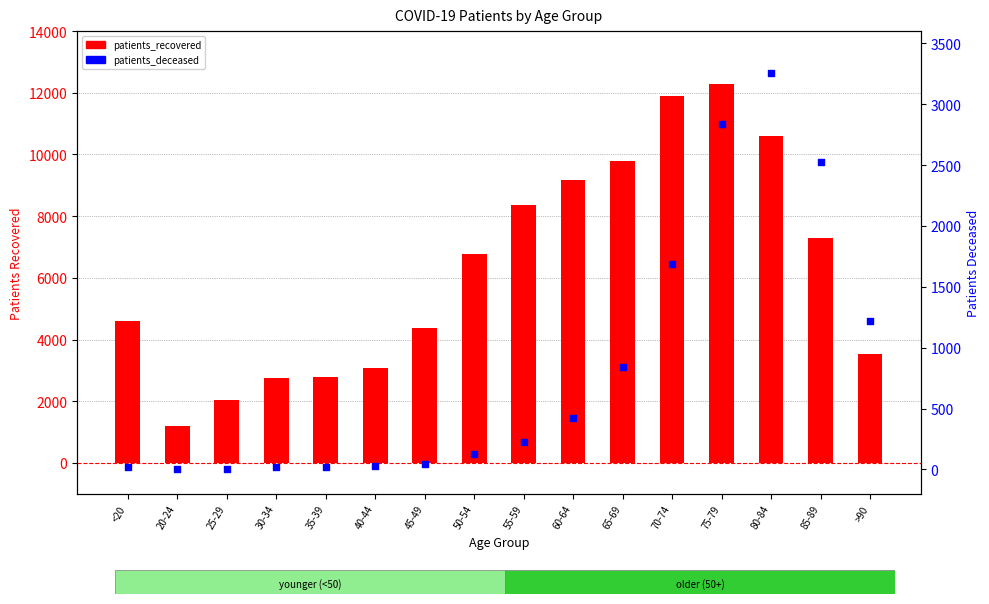

At how many categories does at least one series exceed 5541?

8